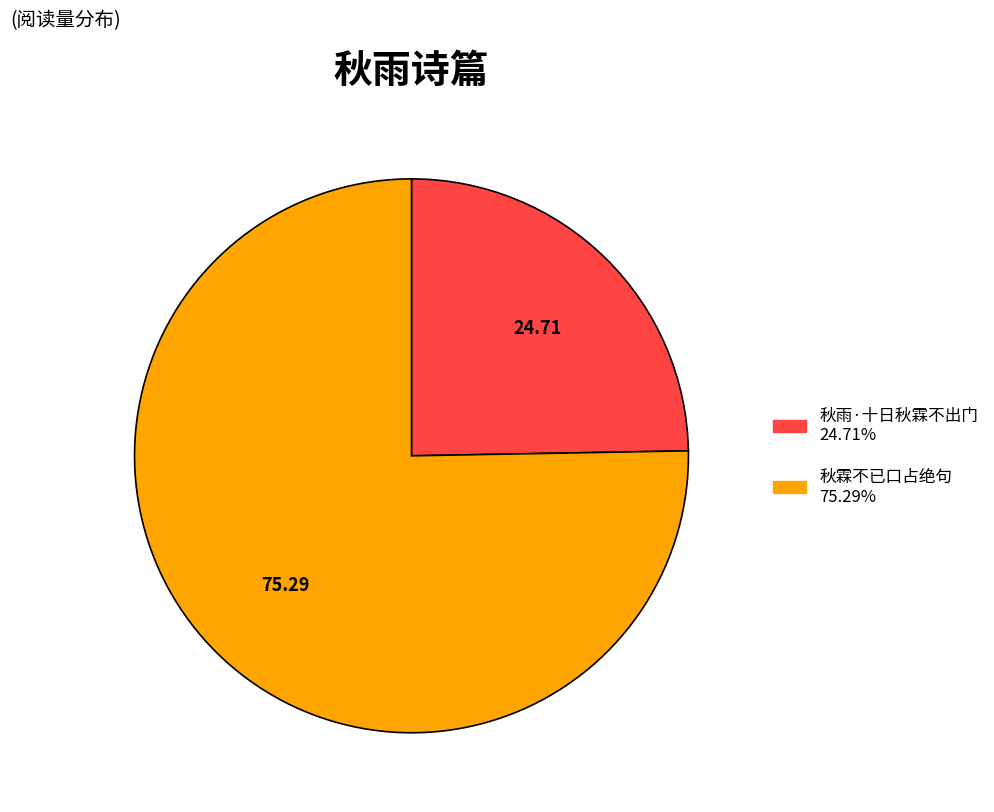

Combined, do 秋雨·十日秋霖不出门 and 秋霖不已口占绝句 account for over 50%?

Yes